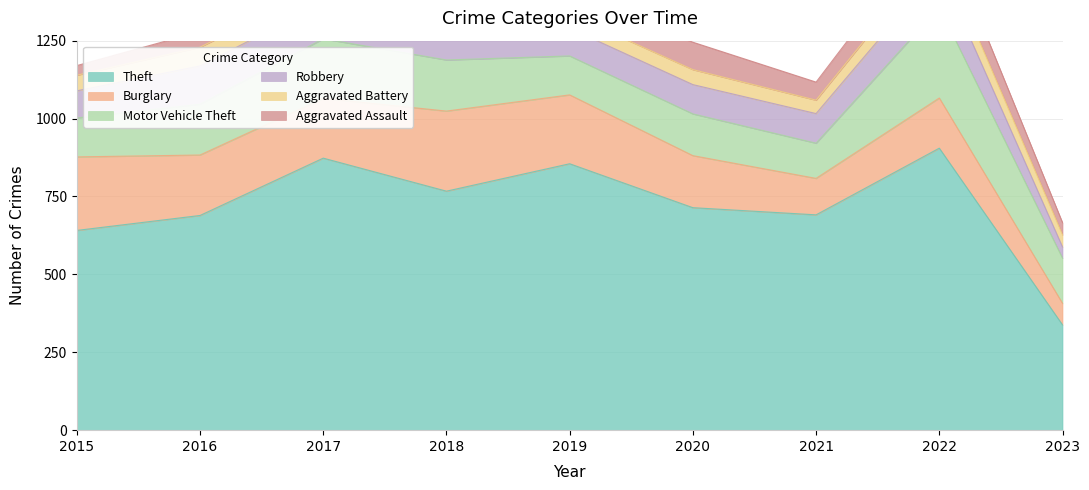

How many values in the Motor Vehicle Theft series are below 145?

4